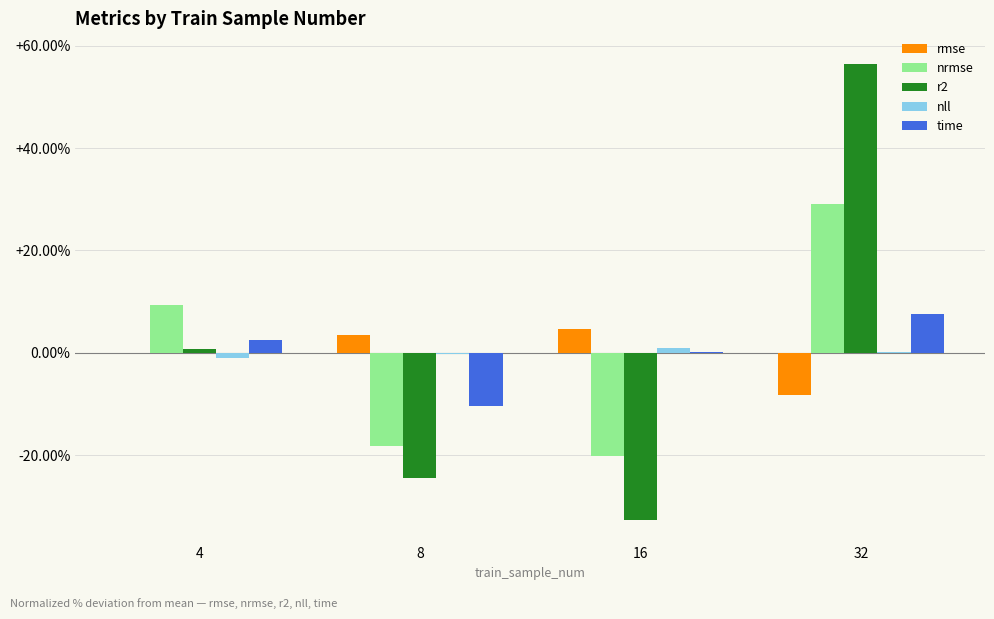

Is it true that nll equals -0.2 at 8?

True